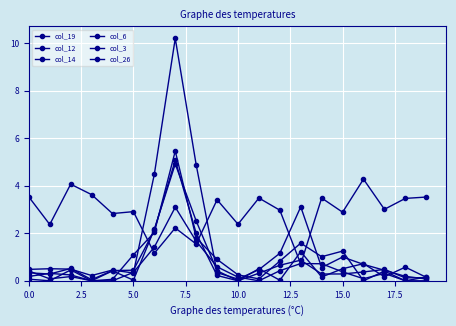

How many series are shown in this chart?

6